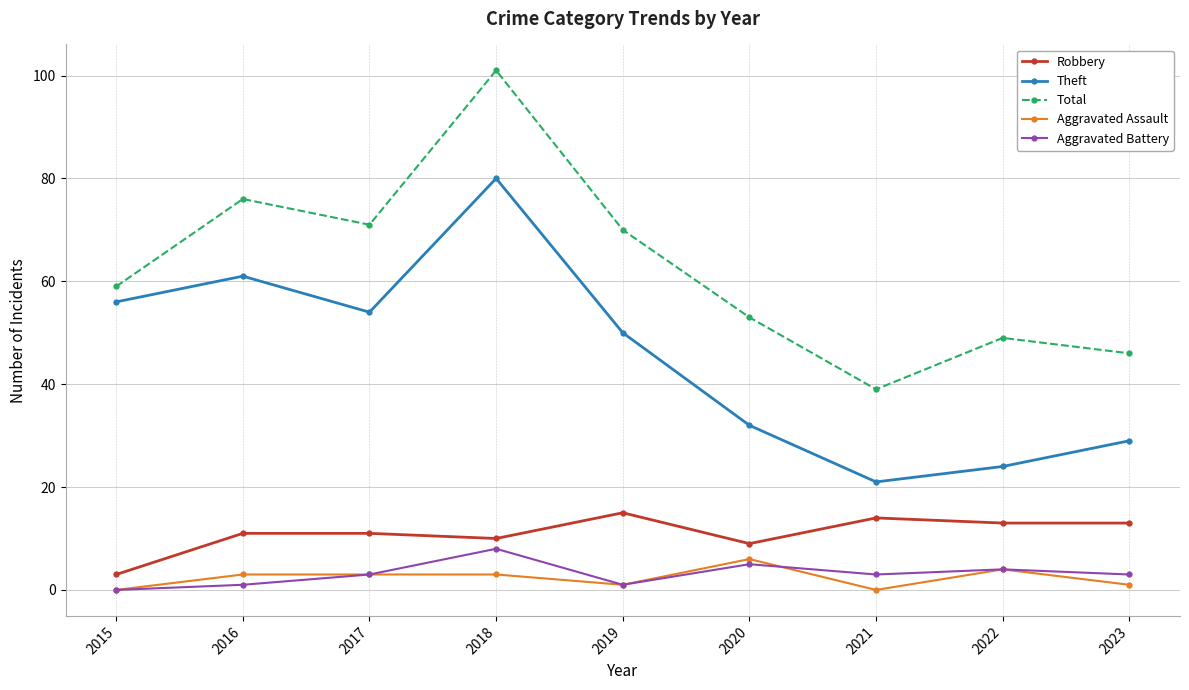

The Total series shows 39 at 2021. True or false?

True